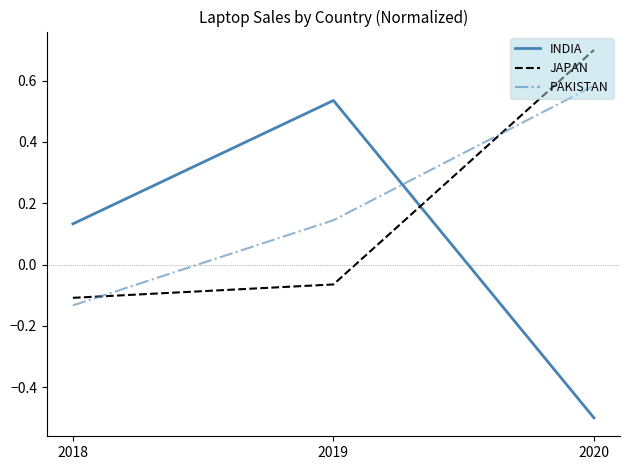

How many INDIA values are between 0 and 1?

2